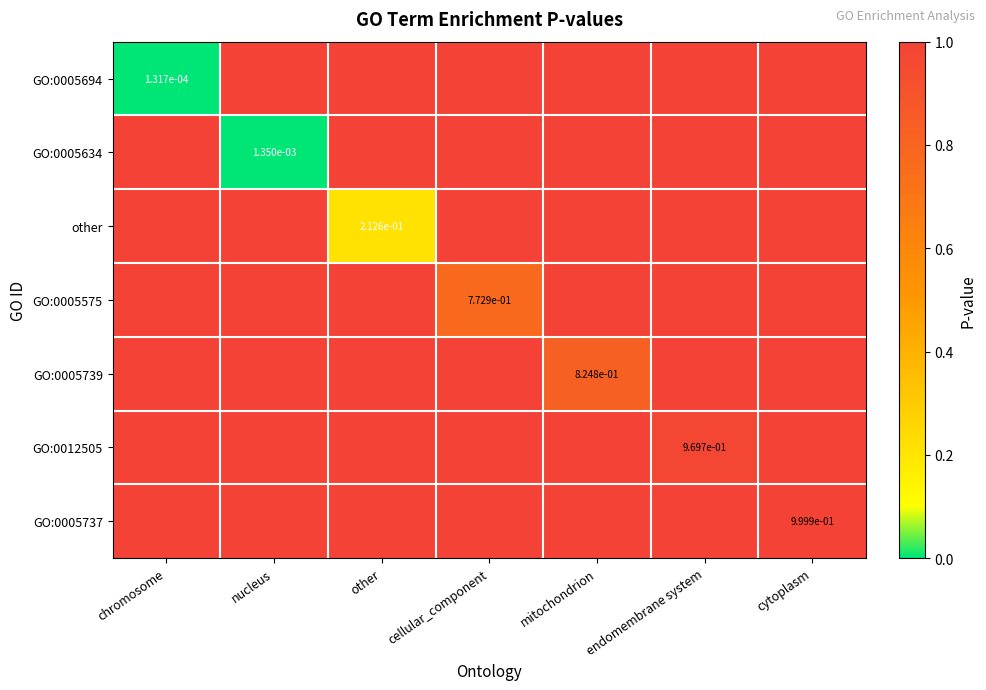

How many series are shown in this chart?

7